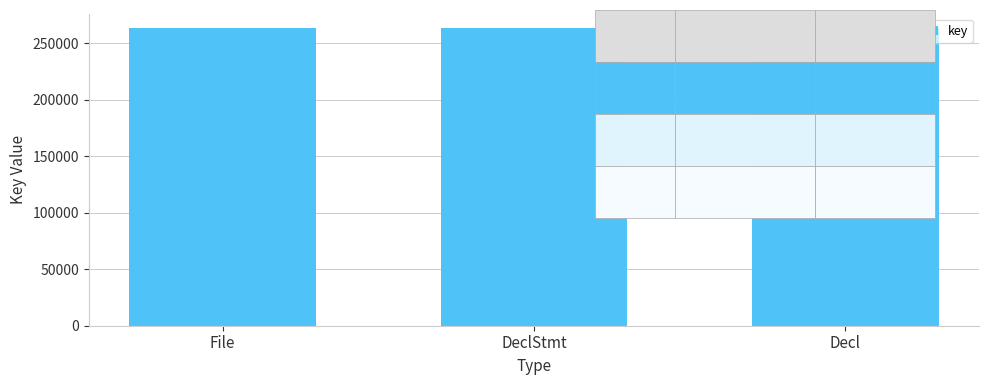

Is it true that the value at Decl is 369124?

False